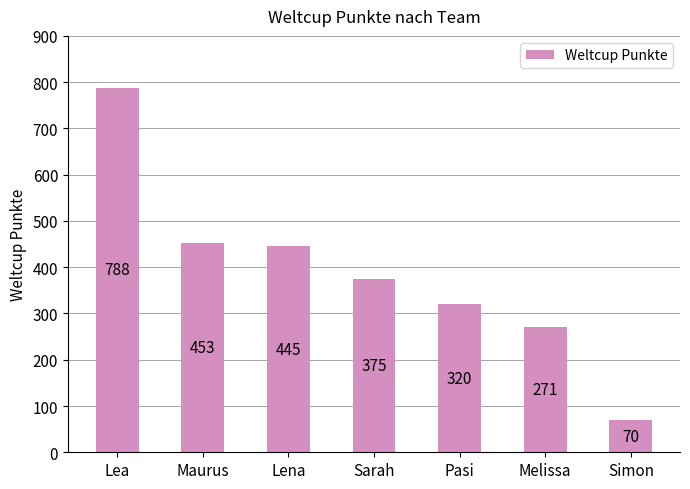

What is the label of the 4th bar from the right?

Sarah